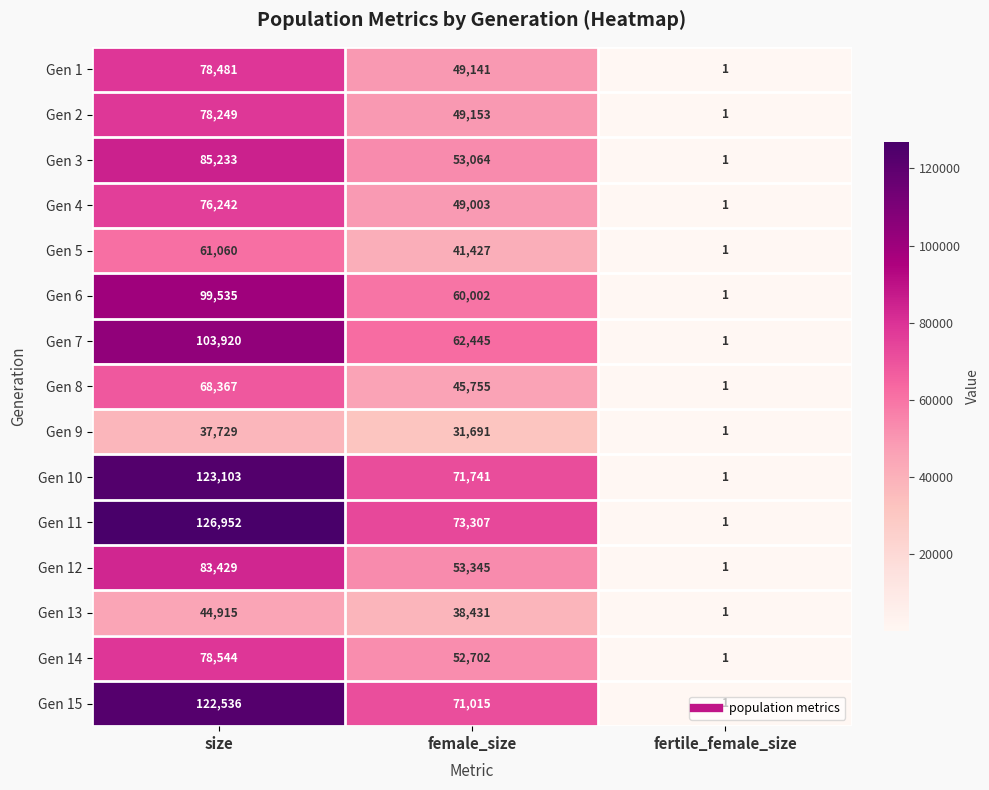

How many data points does each series have?

3